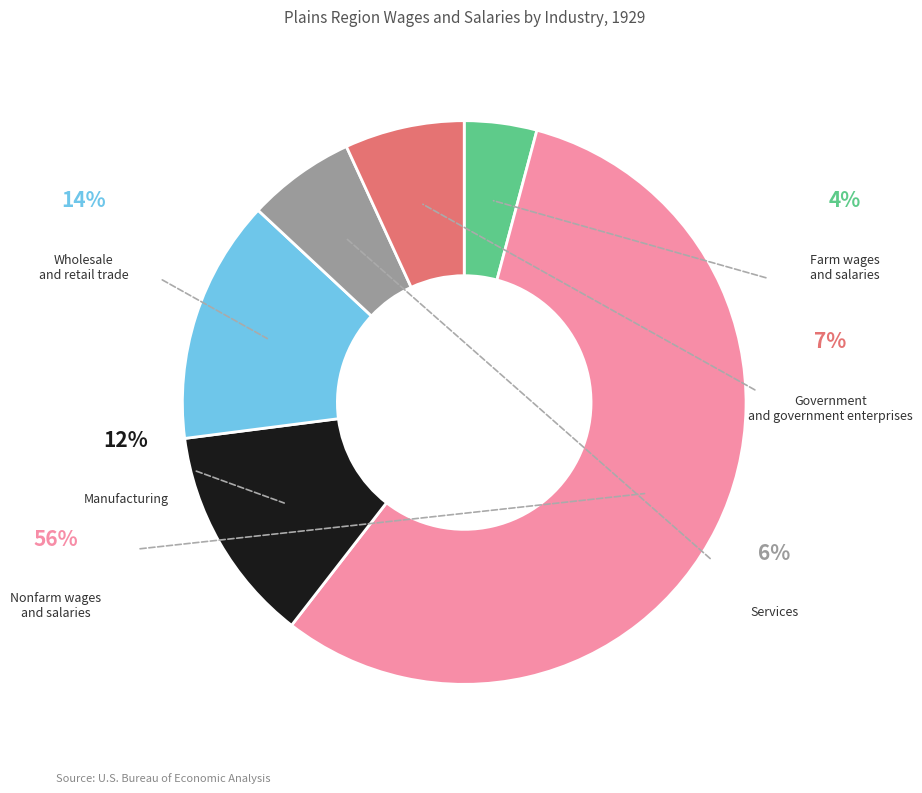

True or false: Nonfarm wages and salaries accounts for 45% of the total.

False